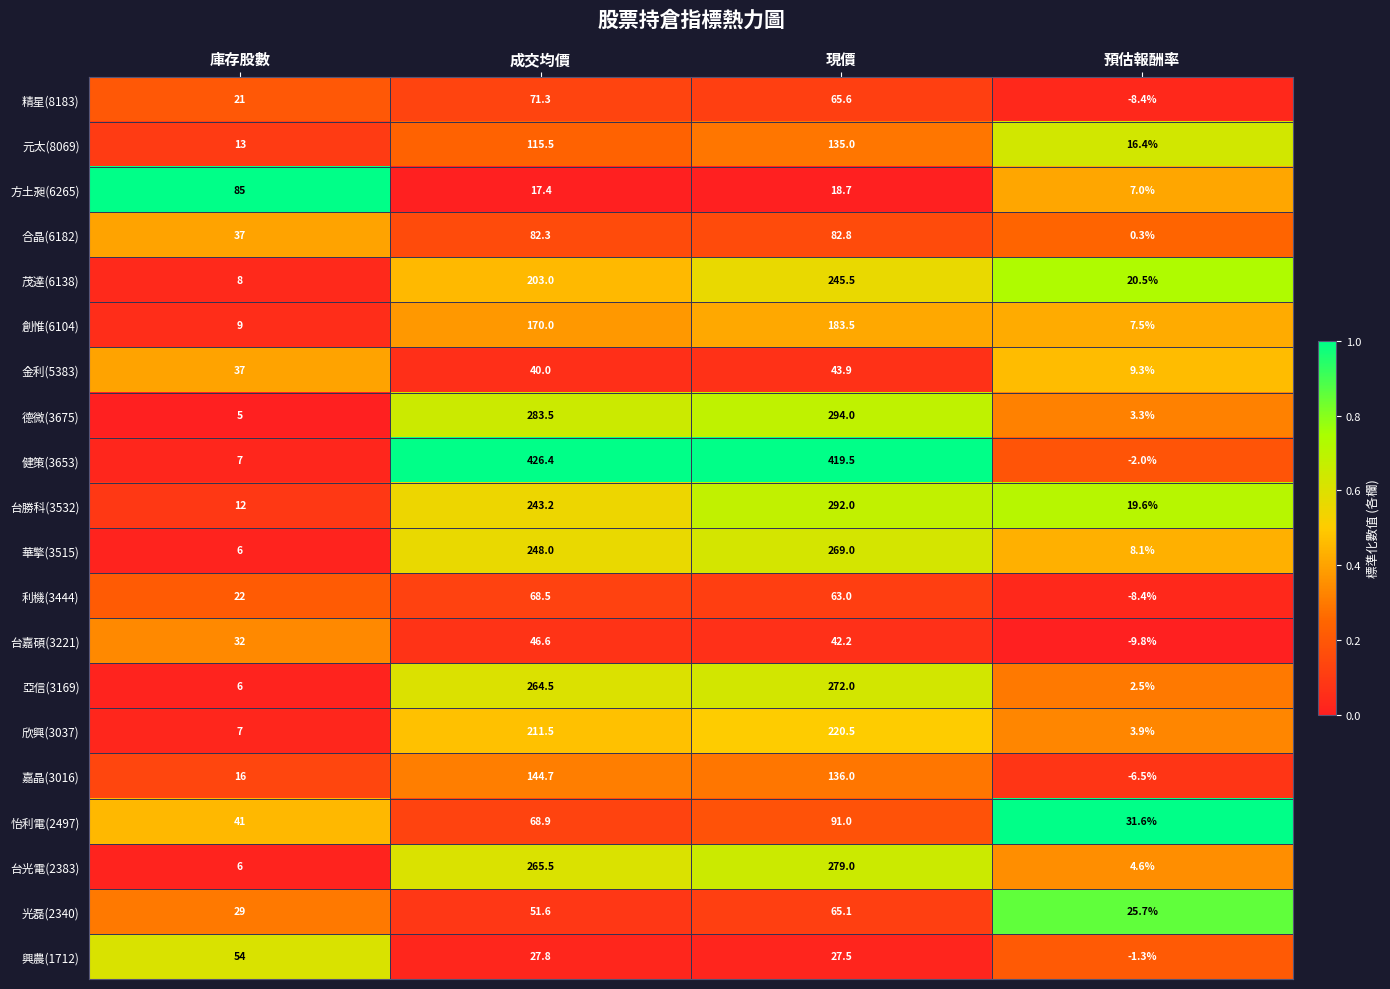

Which series has the largest range (max minus min)?

健策(3653)